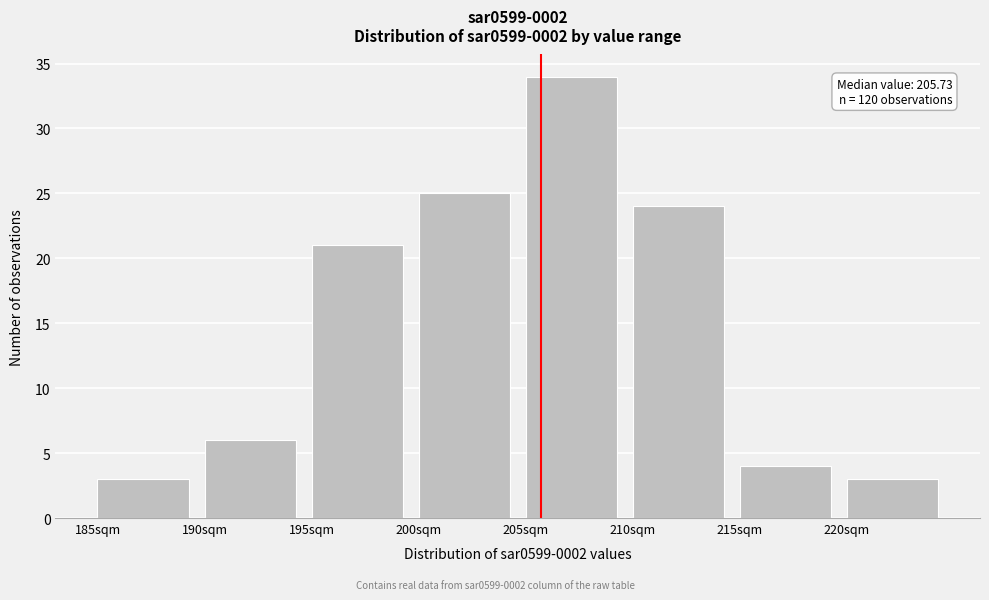

Over which range of the x-axis is the bar tallest?

205 to 210